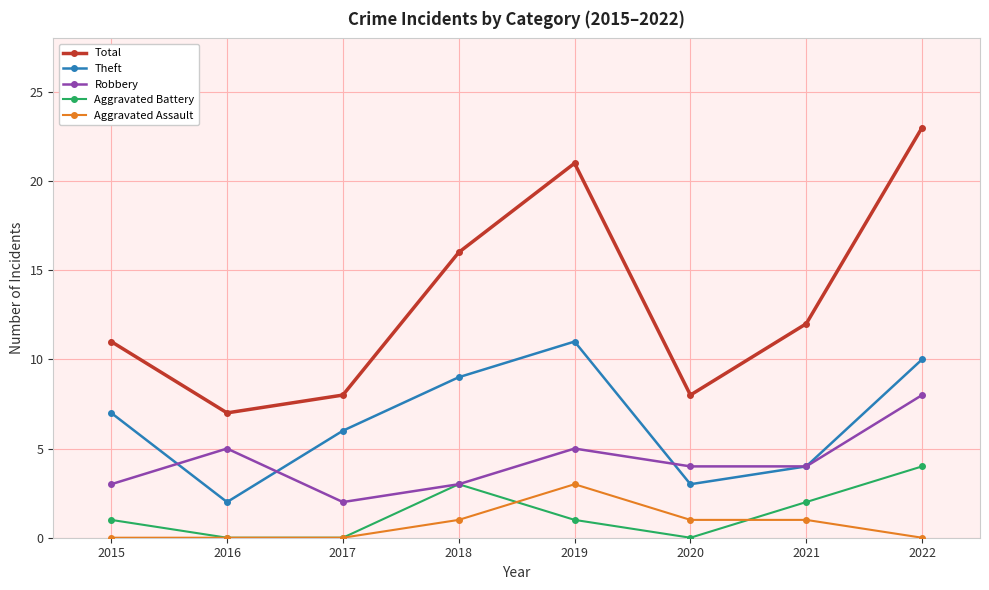

True or false: Total and Theft intersect in this chart.

False